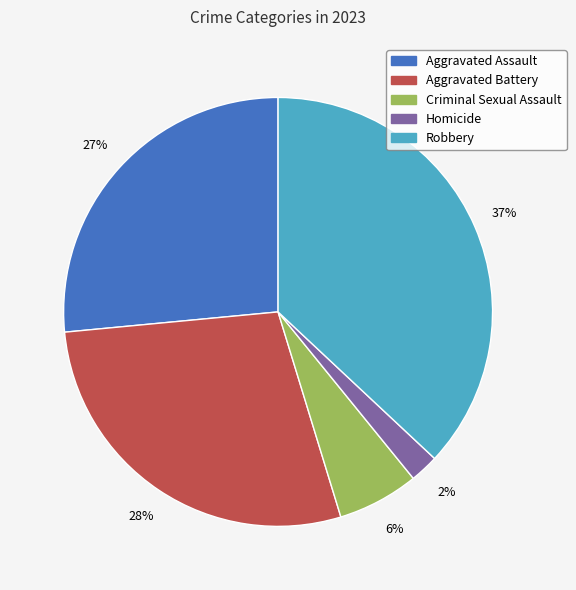

How many slices are in this pie chart?

5